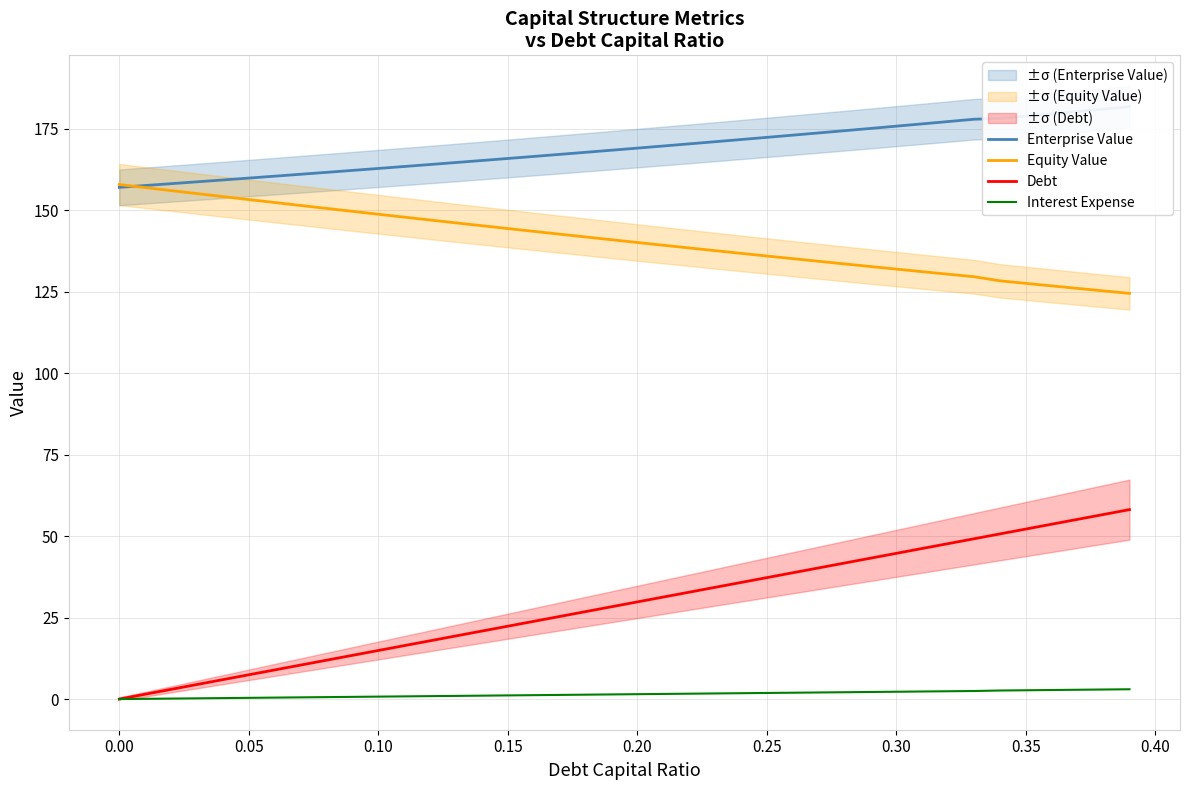

Reading right to left, what are all the values shown in this chart?

Enterprise Value: 181.7	181.0	180.2	179.5	178.8	178.1	177.9	177.1	176.4	175.7	175.0	174.3	173.6	173.0	172.3	171.6	171.0	170.3	169.6	169.0	168.3	167.7	167.1	166.4	165.8	165.2	164.6	164.0	163.4	162.8	162.2	161.6	161.0	160.4	159.8	159.2	158.7	158.1	157.5	157.0
Equity Value: 124.4	125.2	126.0	126.7	127.5	128.3	129.5	130.3	131.1	131.9	132.7	133.5	134.3	135.1	135.9	136.7	137.5	138.4	139.2	140.0	140.9	141.7	142.6	143.5	144.3	145.2	146.1	146.9	147.8	148.7	149.6	150.5	151.4	152.3	153.2	154.1	155.0	156.0	156.9	157.8
Debt: 58.1	56.6	55.1	53.6	52.1	50.7	49.2	47.7	46.2	44.7	43.2	41.7	40.2	38.7	37.2	35.8	34.3	32.8	31.3	29.8	28.3	26.8	25.3	23.8	22.4	20.9	19.4	17.9	16.4	14.9	13.4	11.9	10.4	8.9	7.5	6.0	4.5	3.0	1.5	0.0
Interest Expense: 3.0	2.9	2.9	2.8	2.7	2.6	2.5	2.4	2.3	2.2	2.2	2.1	2.0	1.9	1.9	1.8	1.7	1.6	1.6	1.5	1.4	1.3	1.3	1.2	1.1	1.0	1.0	0.9	0.8	0.7	0.7	0.6	0.5	0.4	0.4	0.3	0.2	0.1	0.1	0.0